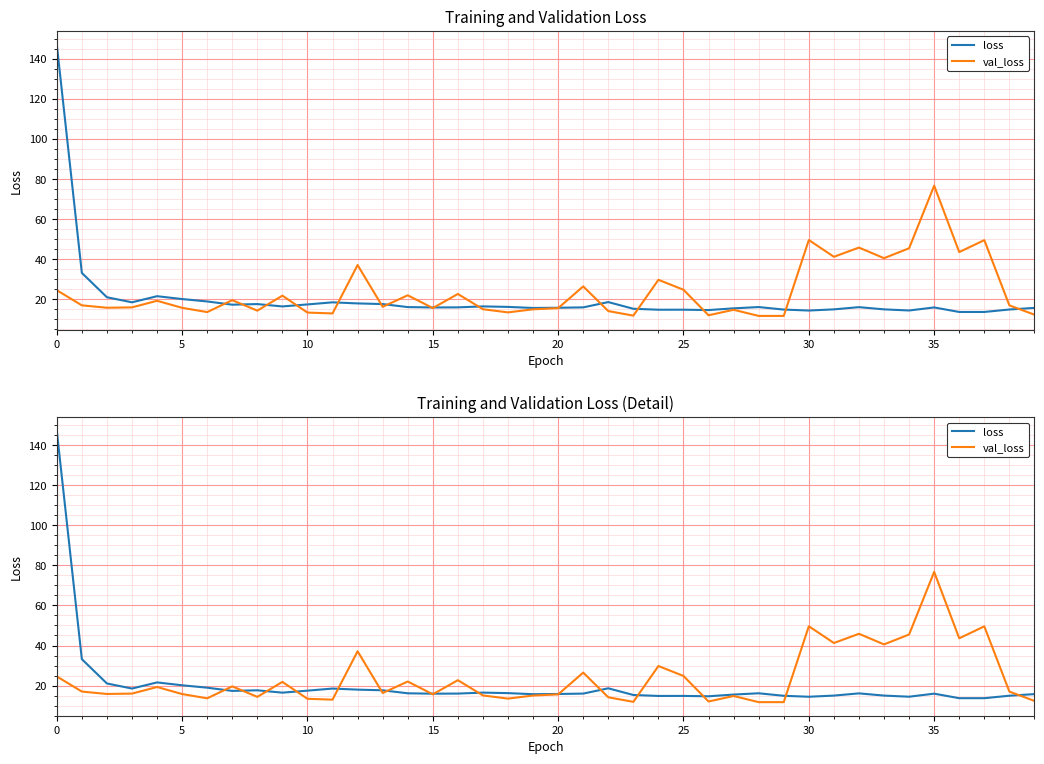

Reading left to right, transcribe all the data shown in this chart.

loss: 147.2	33.2	21.1	18.5	21.6	20.2	19.0	17.3	17.7	16.5	17.5	18.5	18.0	17.7	16.1	16.0	16.0	16.5	16.2	15.7	15.8	16.0	18.6	15.3	14.8	14.8	14.7	15.5	16.2	14.9	14.4	15.0	16.1	15.0	14.5	16.0	13.7	13.7	14.9	15.7
val_loss: 24.6	17.0	15.8	16.0	19.3	15.8	13.7	19.6	14.4	21.8	13.4	13.0	37.1	16.3	22.0	15.7	22.7	15.1	13.5	15.0	15.6	26.5	14.2	11.9	29.8	24.8	12.1	14.8	11.7	11.7	49.6	41.2	45.8	40.5	45.5	76.7	43.6	49.6	17.0	12.4